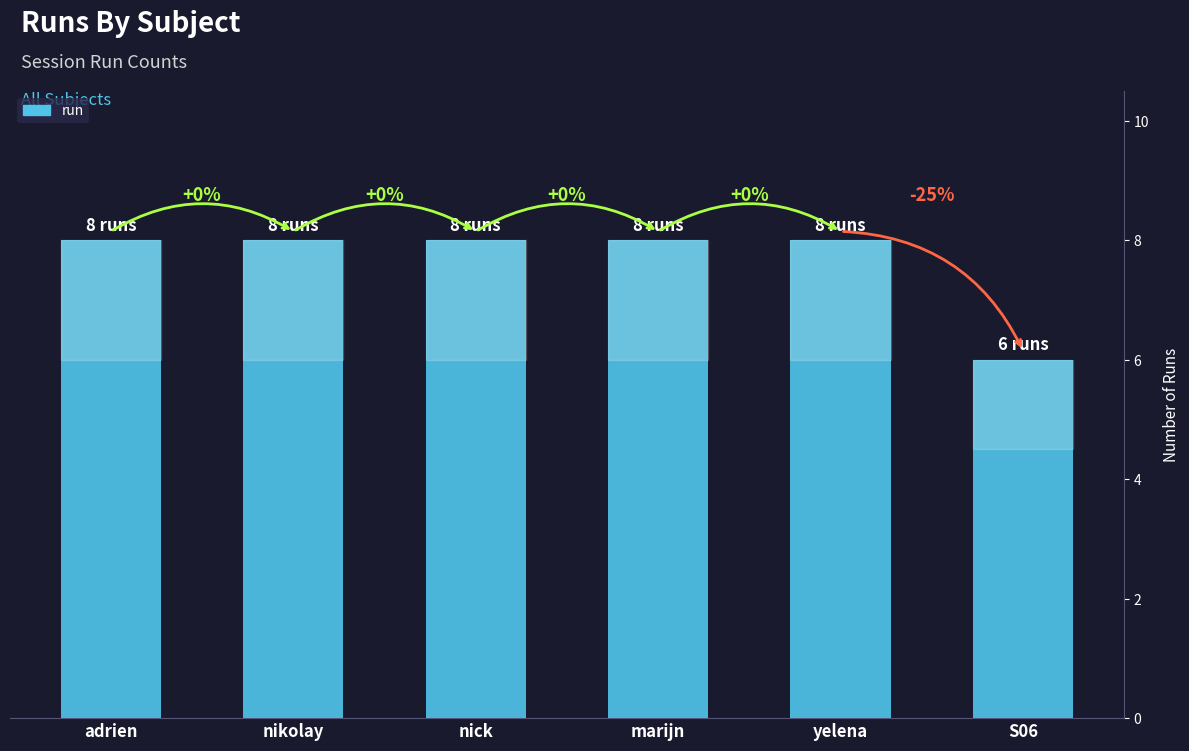

Rank the categories by value from lowest to highest.

S06, adrien, nikolay, nick, marijn, yelena